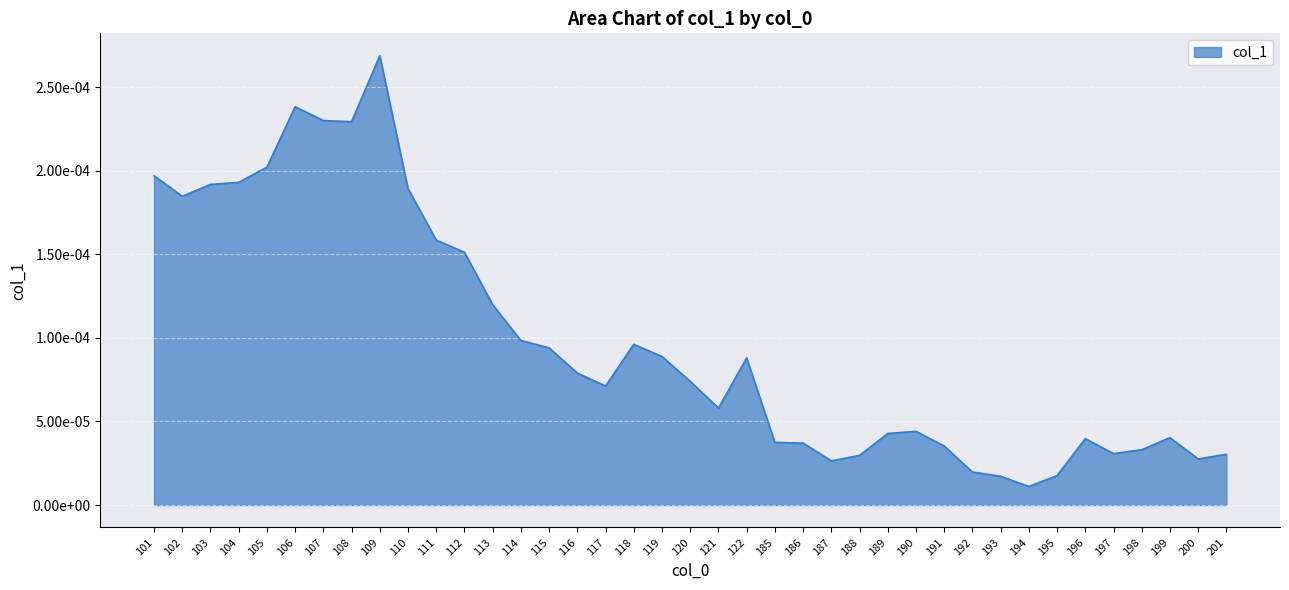

How many points are higher than both their immediate neighbors (excluding endpoints)?

7